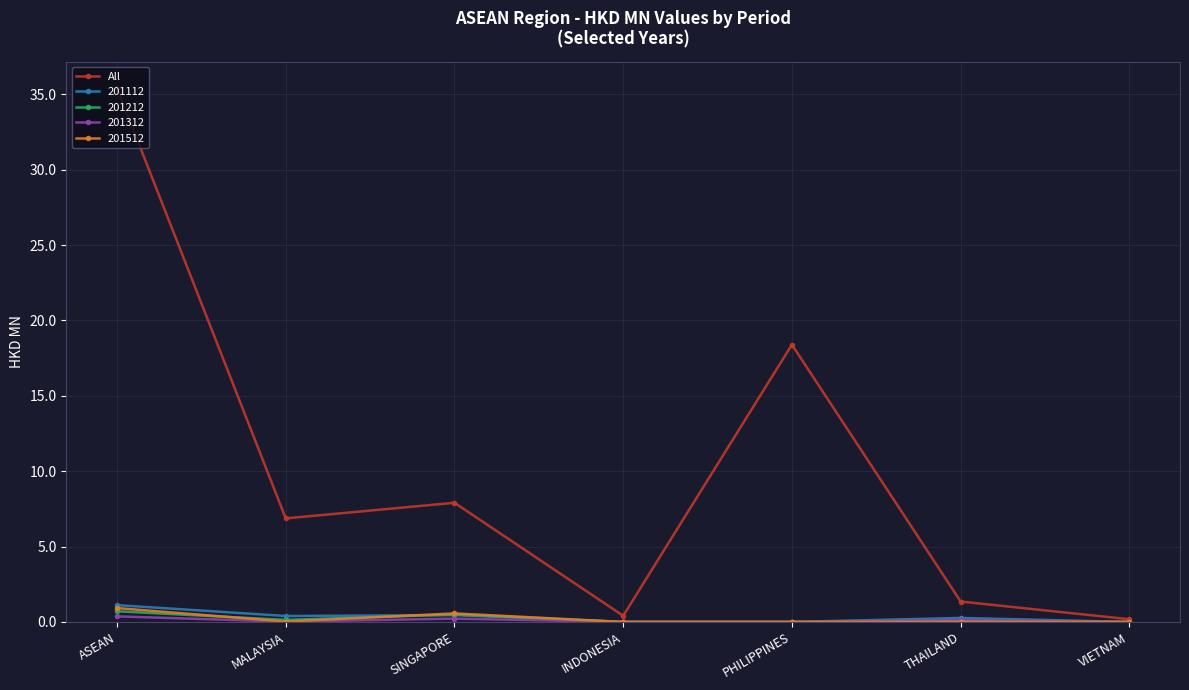

Which category has the highest value across all series?

ASEAN